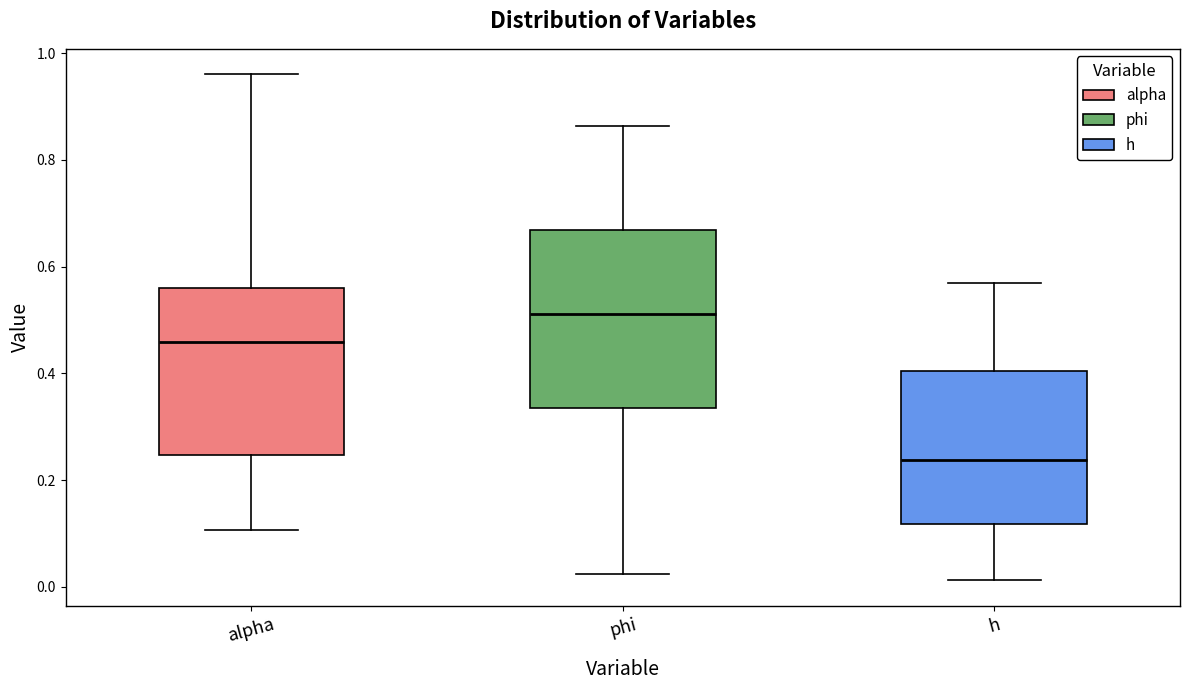

Reading left to right, transcribe this box plot: for each box, give where its median line is, the range the box spans, and where its two whiskers end, as read against the y-axis. The values are not printed on the chart, so give them approximately, as read against the axis.

alpha: median 0.46, box 0.24 to 0.56, whiskers 0.10 to 0.96
phi: median 0.52, box 0.34 to 0.66, whiskers 0.02 to 0.86
h: median 0.24, box 0.12 to 0.40, whiskers 0.02 to 0.58